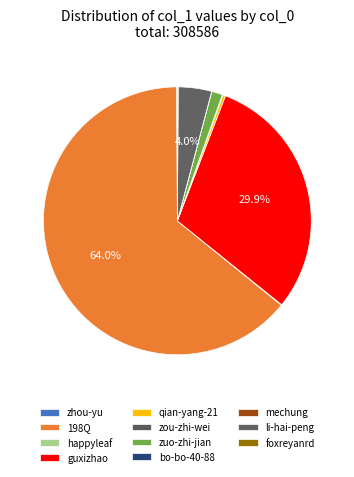

Which category accounts for the majority?

198Q